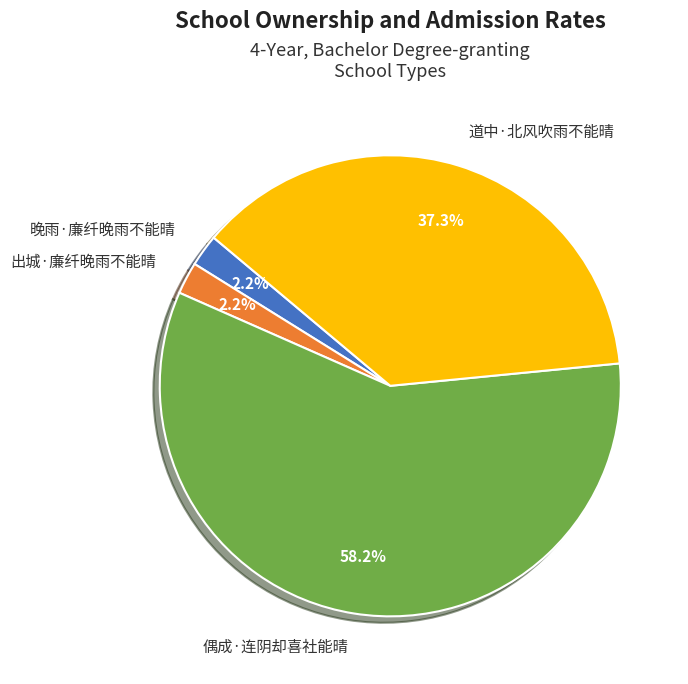

To the nearest percent, what portion does 出城·廉纤晚雨不能晴 represent?

2%